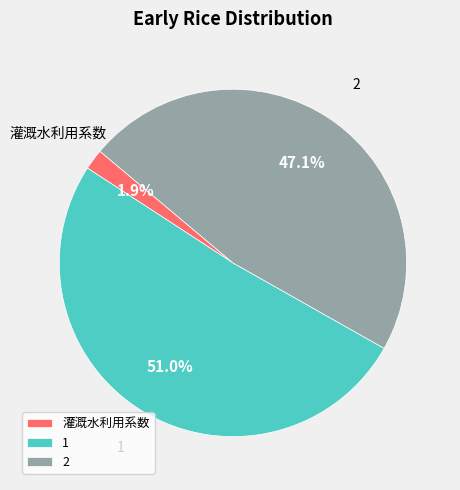

To the nearest percent, what is the average slice percentage?

33%